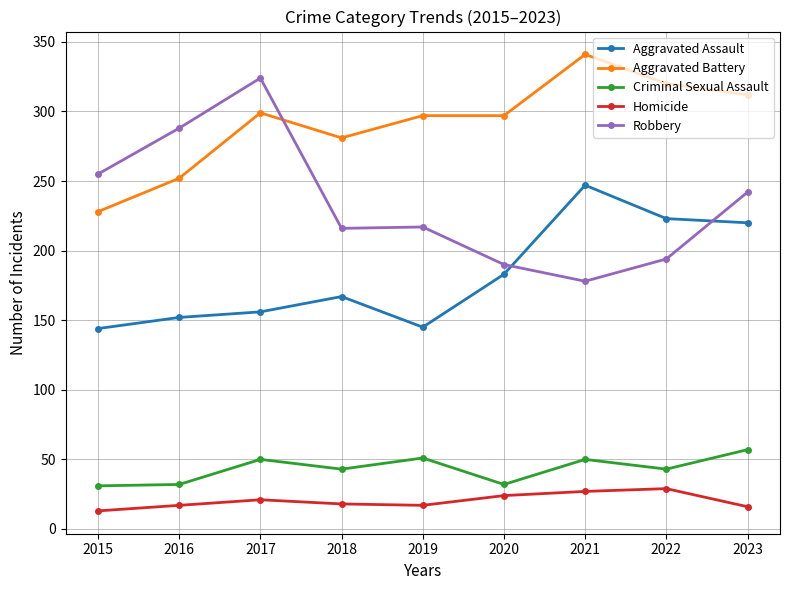

What is the average value of the Aggravated Battery series?

292